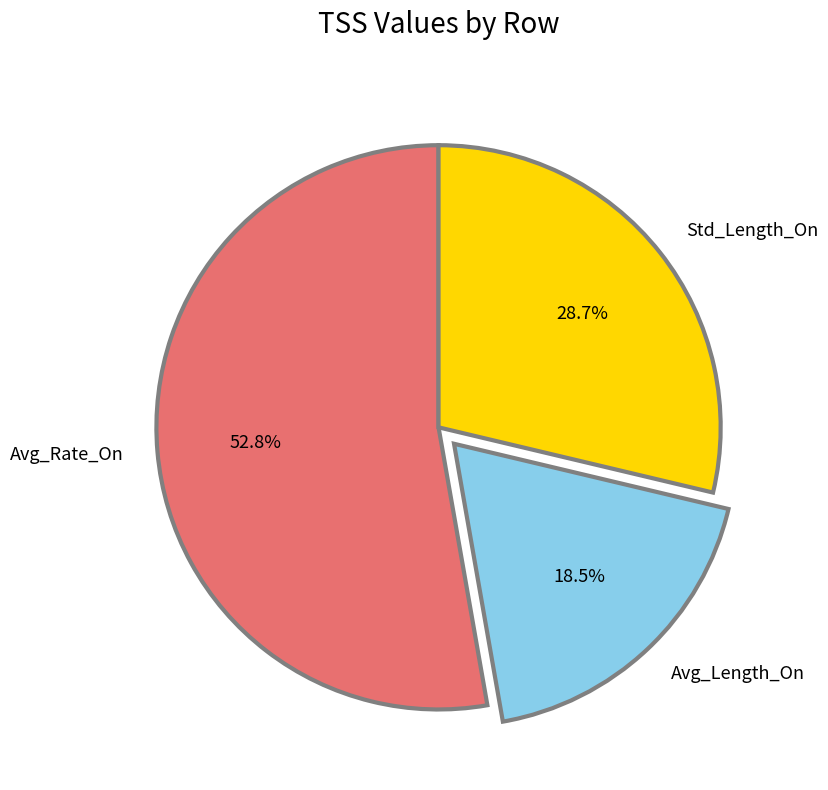

How many slices are in this pie chart?

3